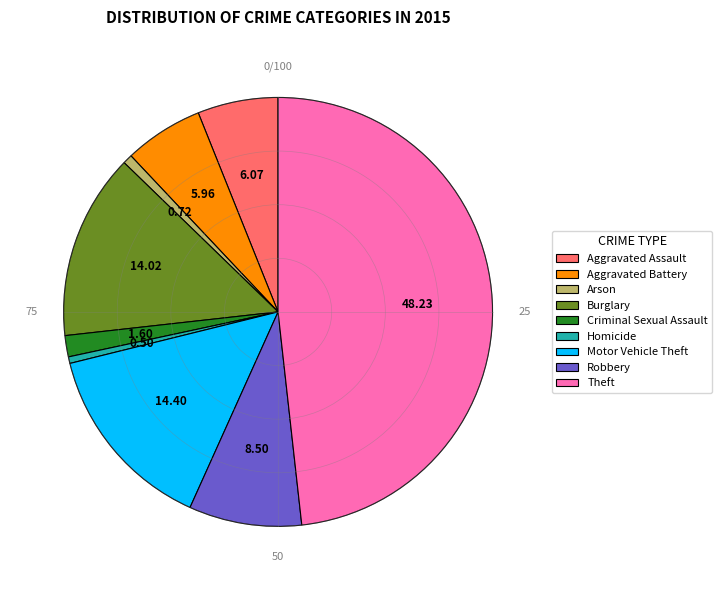

How many segments does this pie chart have?

9